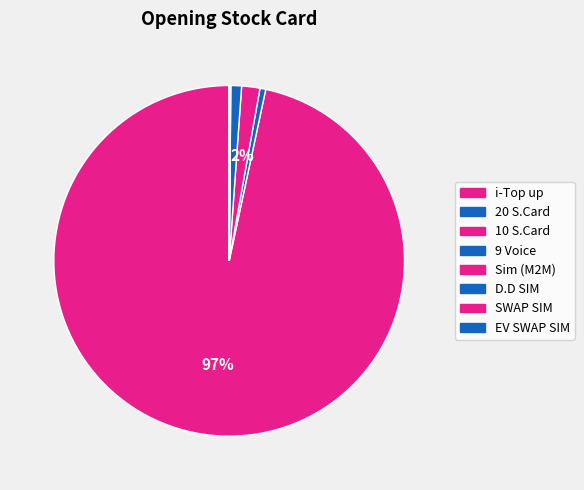

Is there a majority slice in this chart?

Yes